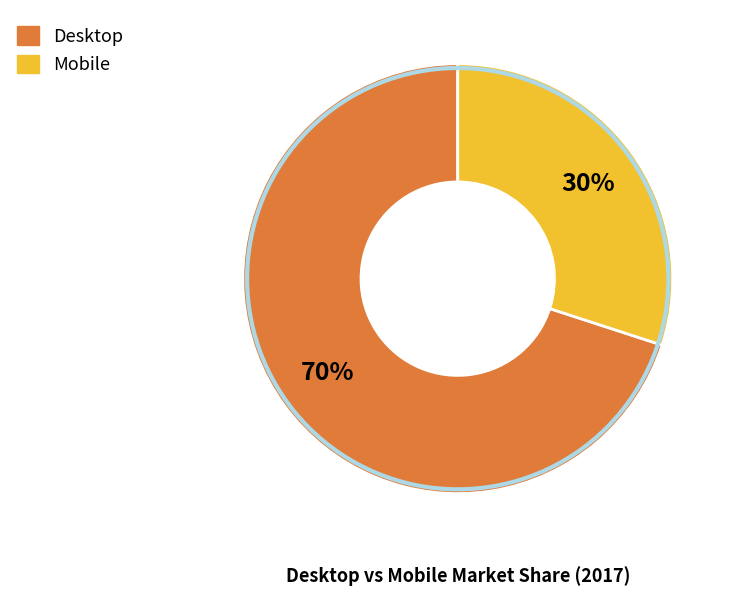

What percentage is the Desktop slice, to the nearest percent?

70%